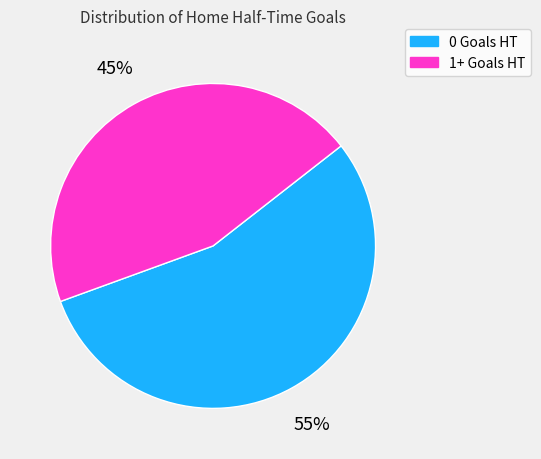

How many slices are in this pie chart?

2